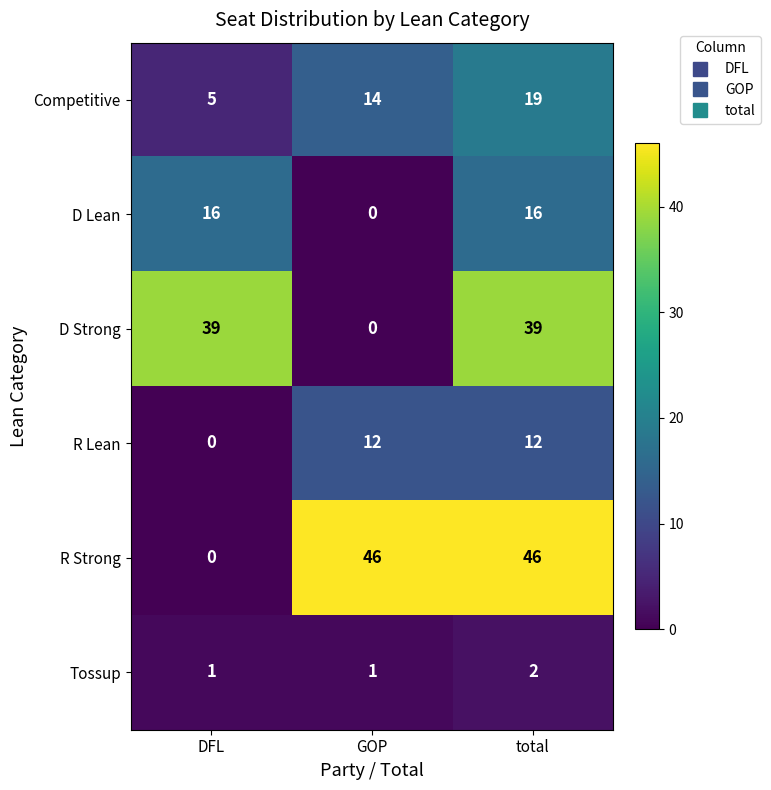

Rank the series by their maximum value, from lowest to highest.

Tossup, R Lean, D Lean, Competitive, D Strong, R Strong